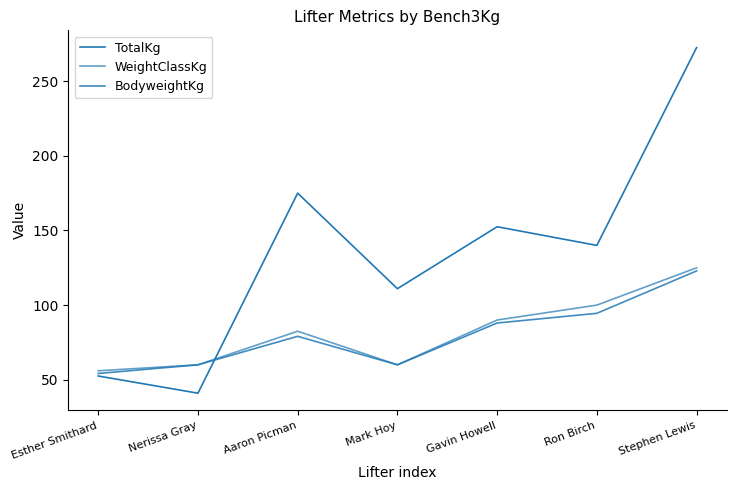

Between Aaron Picman and Nerissa Gray, which is larger?

Aaron Picman